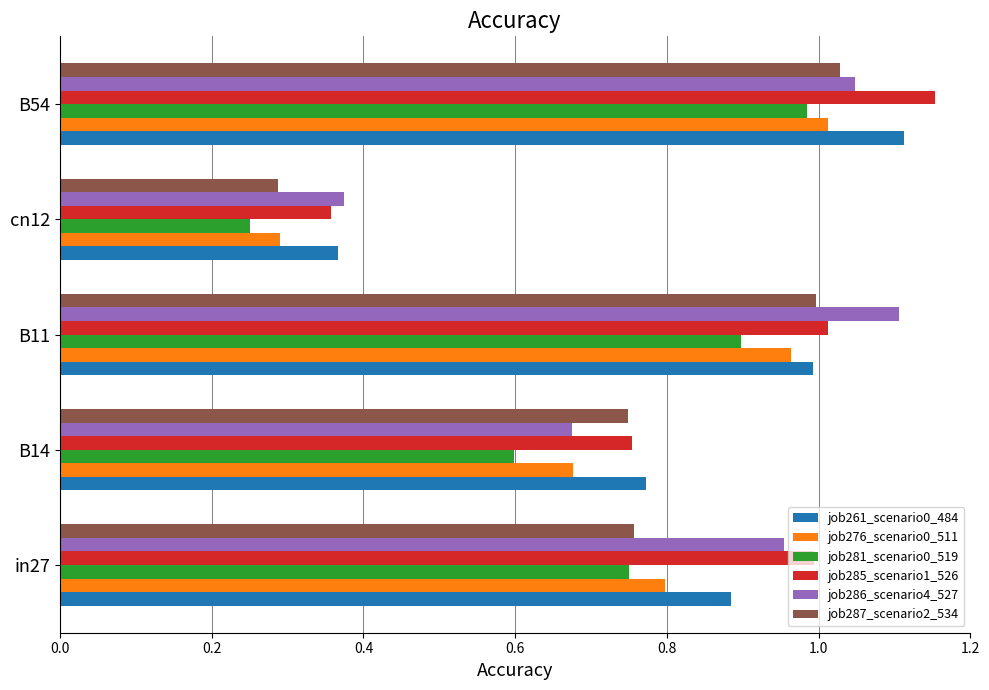

Rank the categories by job261_scenario0_484 value from lowest to highest.

cn12, B14, in27, B11, B54